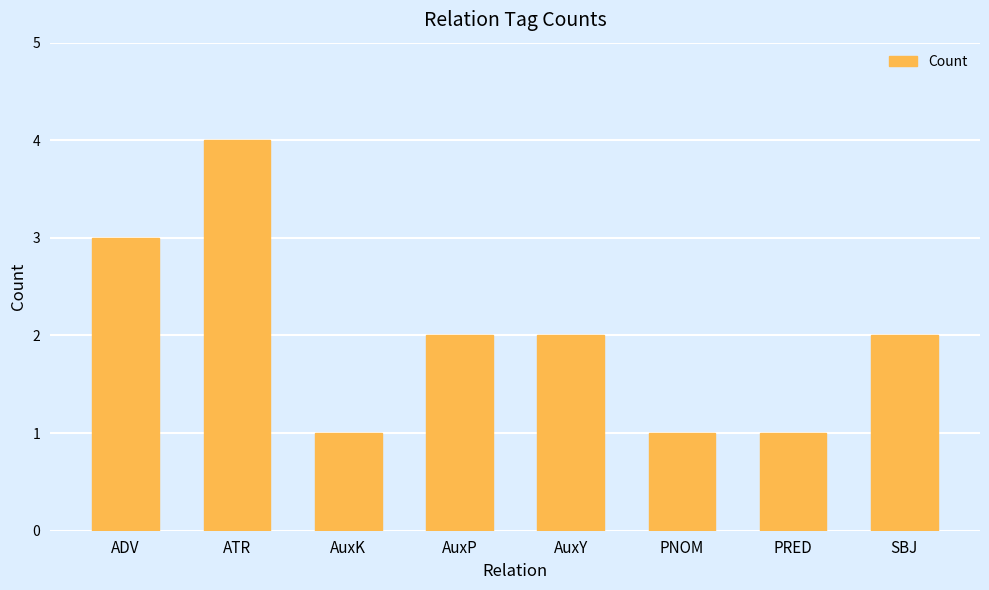

What is the difference between the values at PNOM and ADV?

2